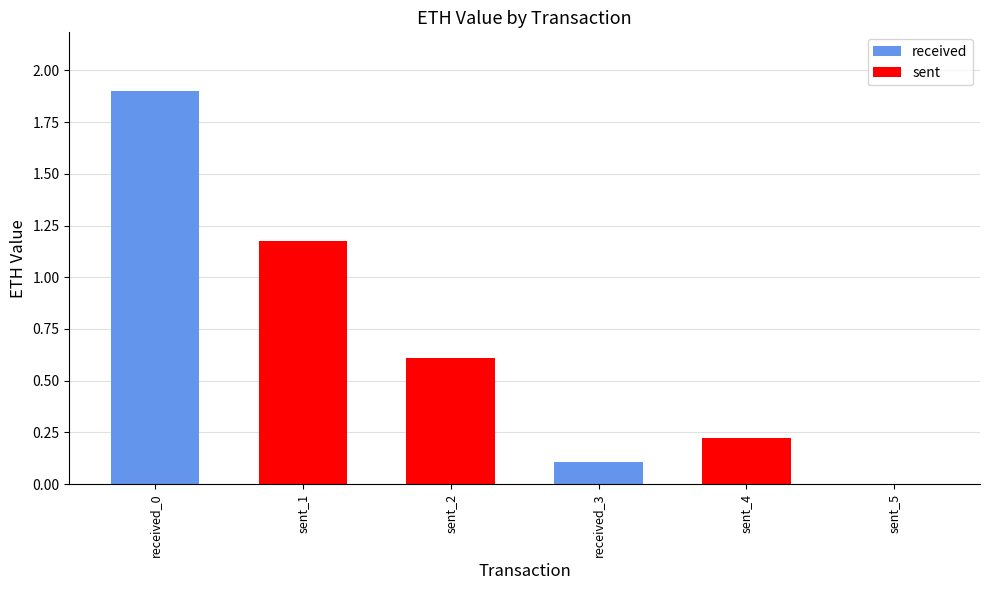

Are the bars grouped side by side (vs. stacked)?

No